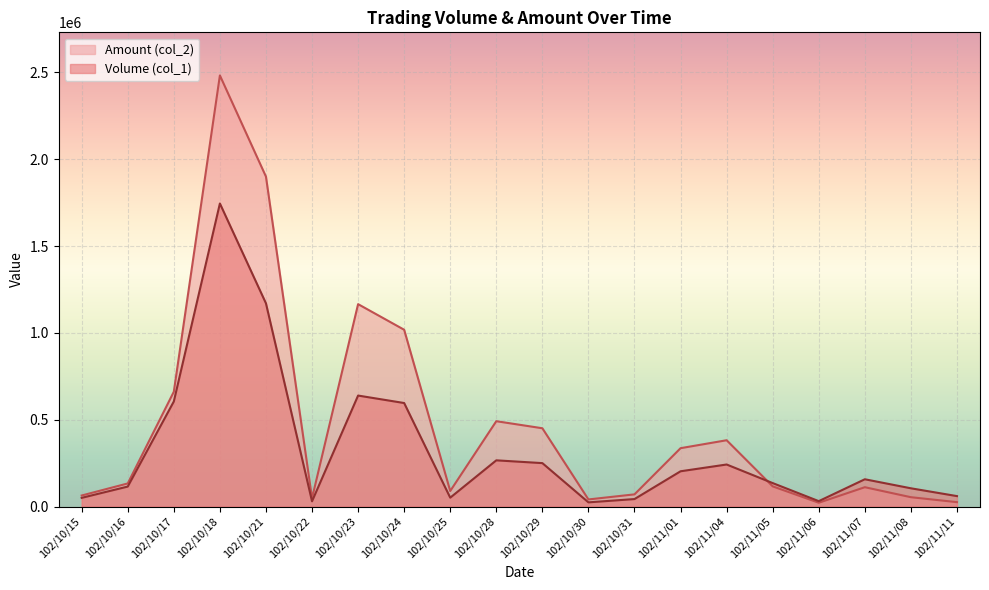

What is the value of the Volume (col_1) point at the 16th from the left?

135000